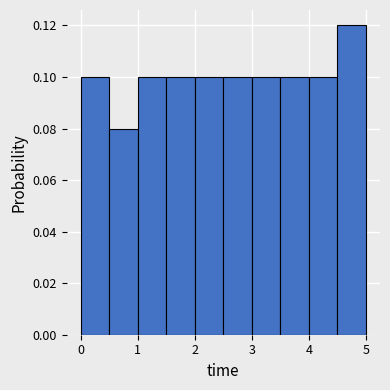

How tall is the bar that spans 0.0 to 0.5 on the x-axis? The values are not printed on the chart, so give them approximately, as read against the axis.

0.10